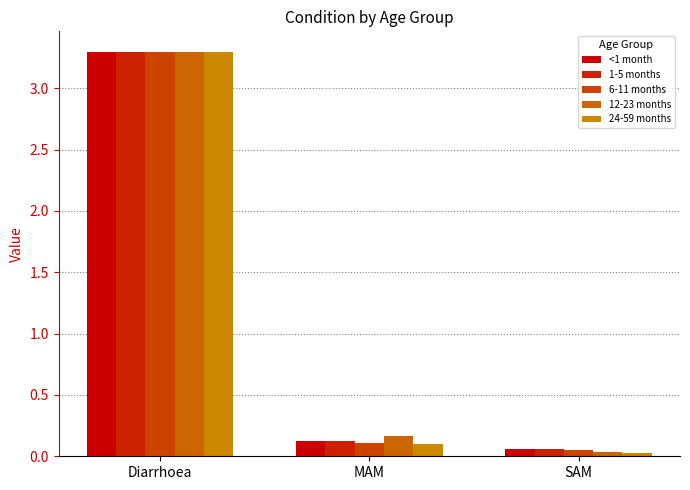

Rank the categories by 6-11 months value from highest to lowest.

Diarrhoea, MAM, SAM